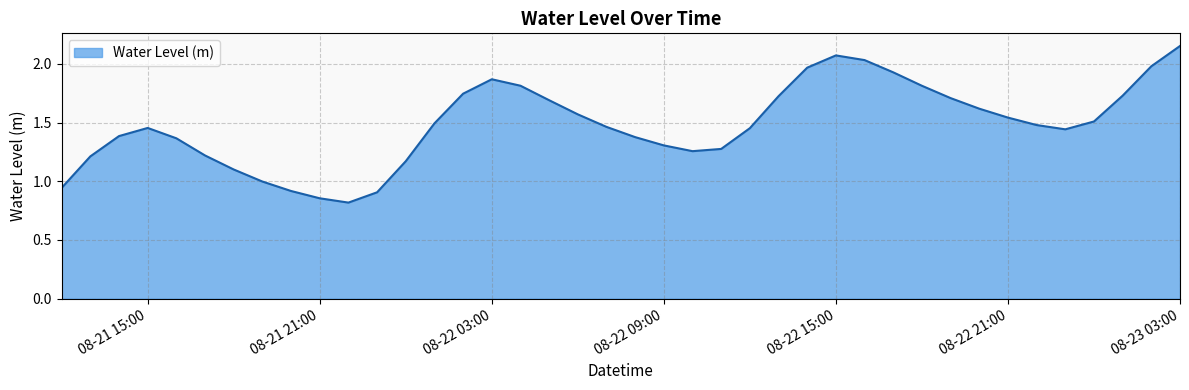

What is the minimum value shown in the chart?

0.8